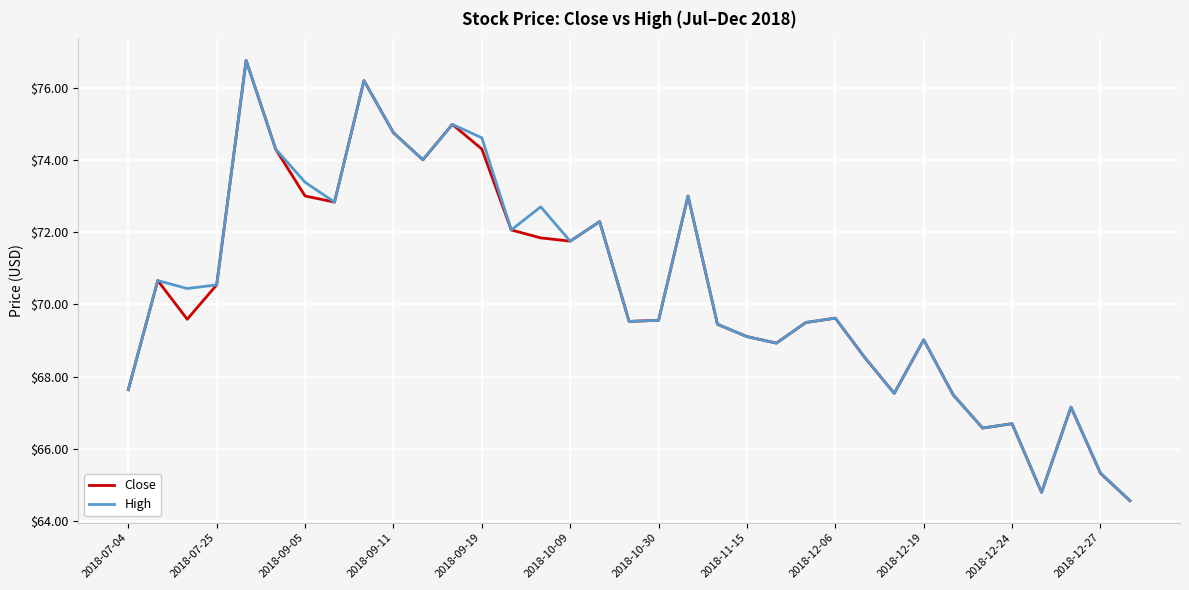

What is the highest value of the Close series?

76.8